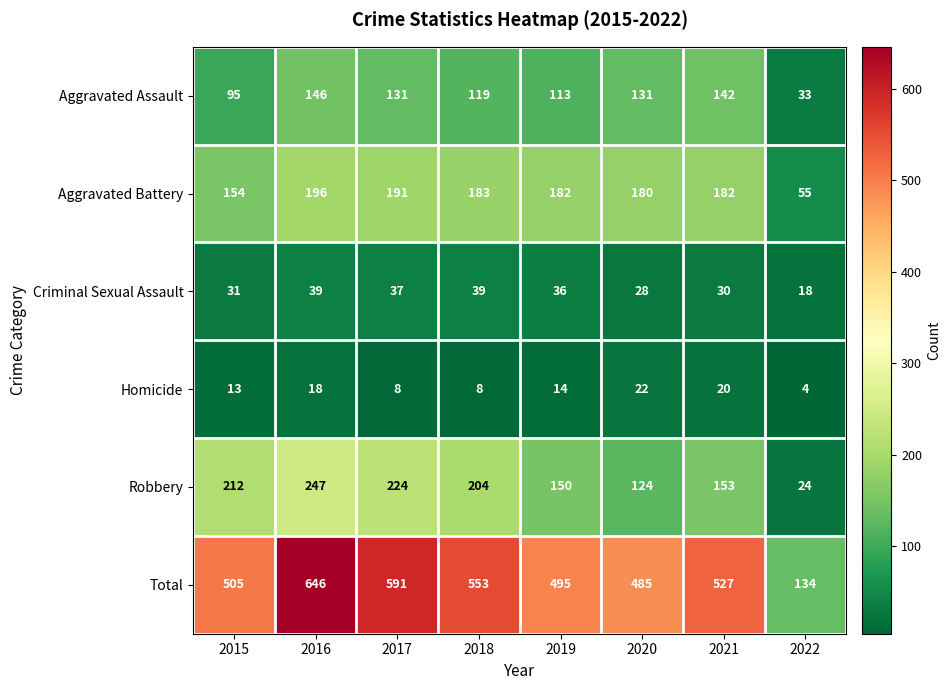

Which series changed the most between 2017 and 2020?

Total